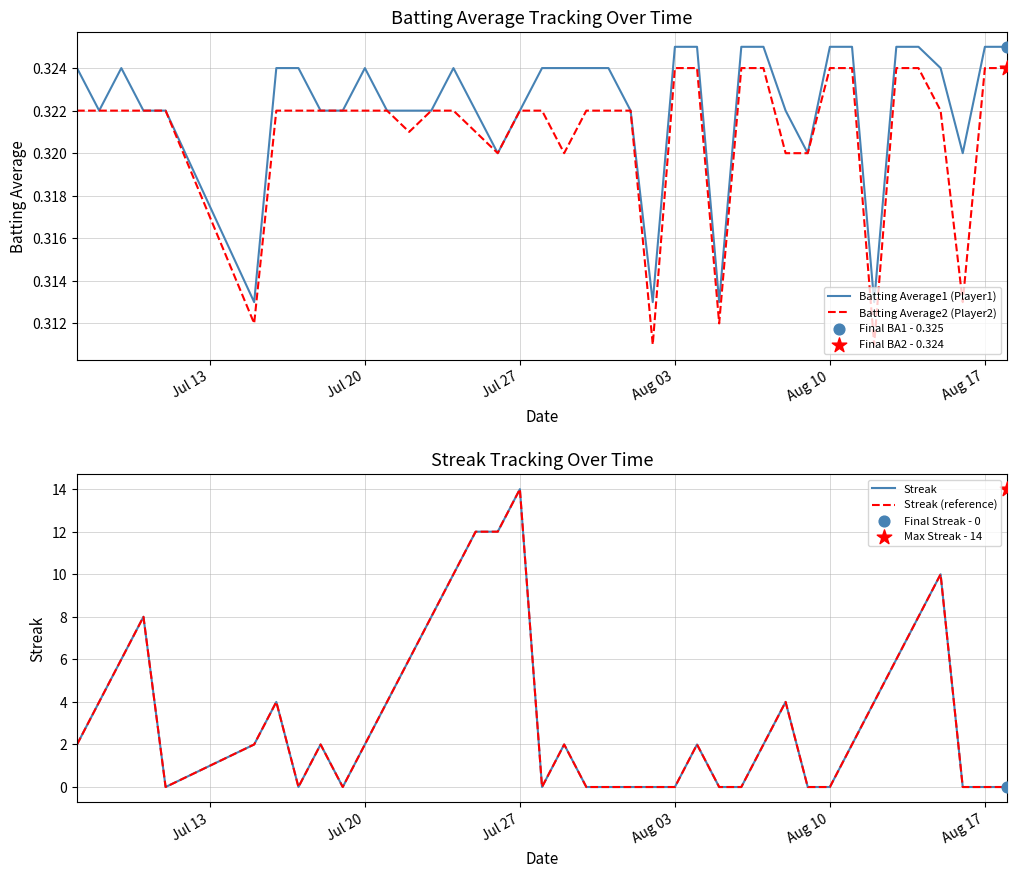

Is the value of Streak at 13 greater than the value of Batting Average2 (Player2) at 23?

Yes